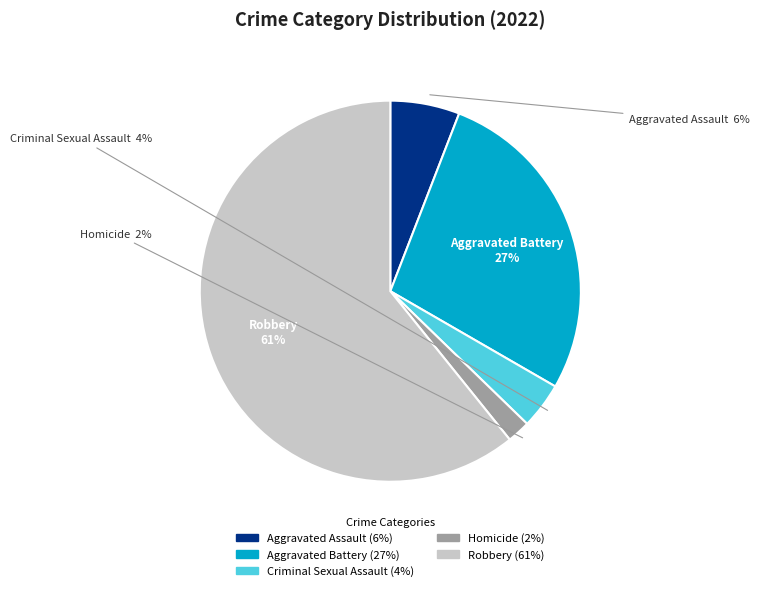

To the nearest percent, what is the difference between the Robbery and Criminal Sexual Assault slice percentages?

57%